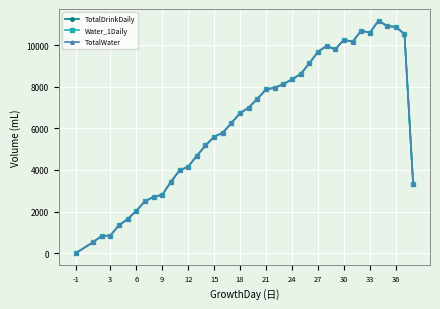

List the series in order of their peak value, highest first.

TotalDrinkDaily, Water_1Daily, TotalWater